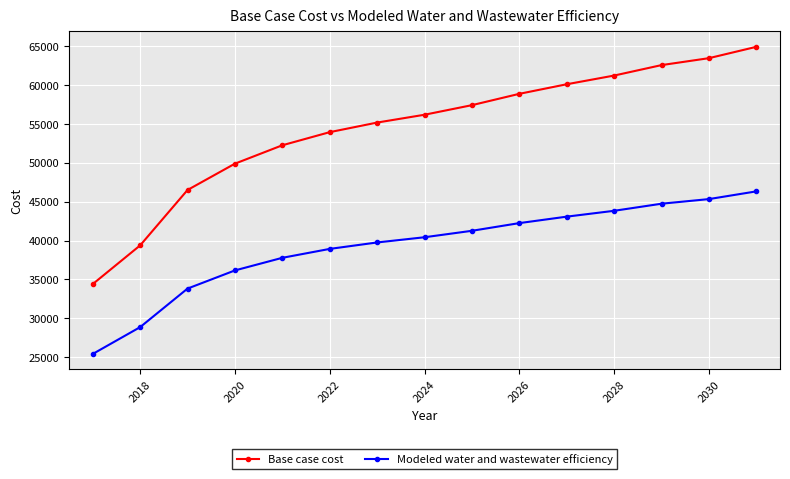

True or false: Base case cost has more than 1 interior local peaks.

False